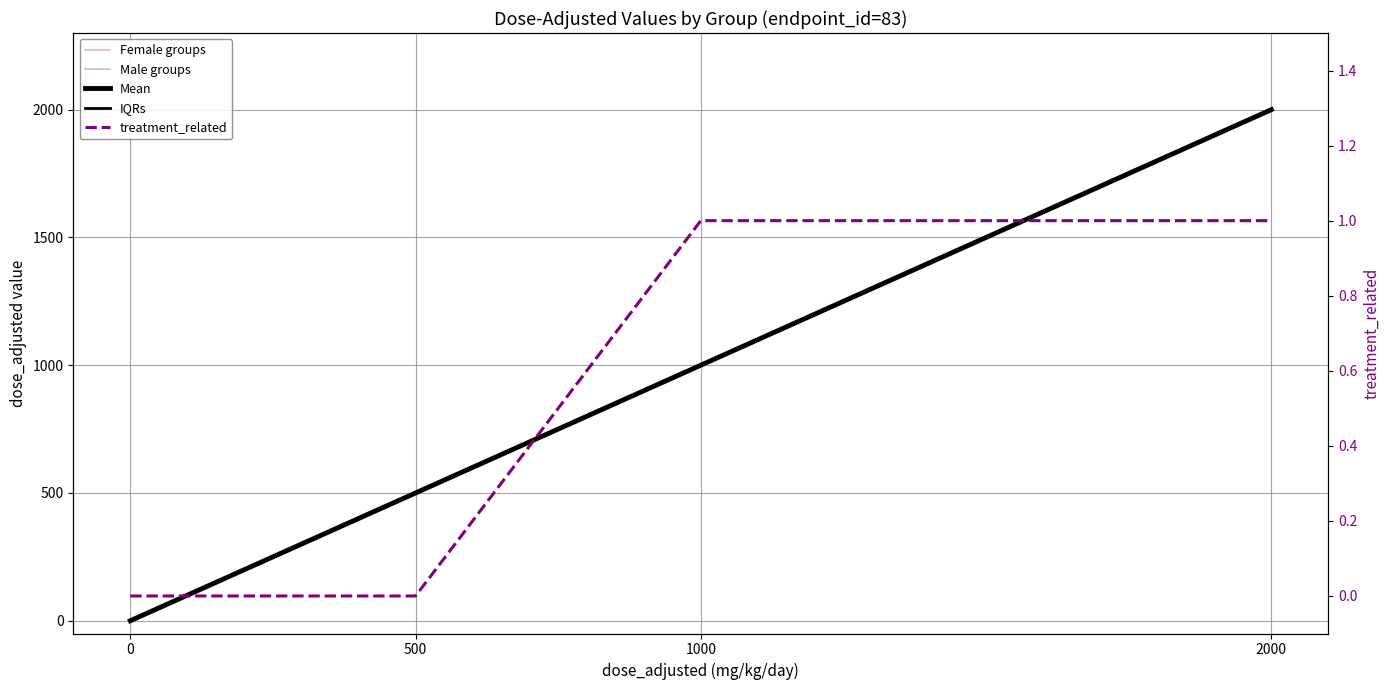

True or false: treatment_related has a value of 1 at 2000.

True